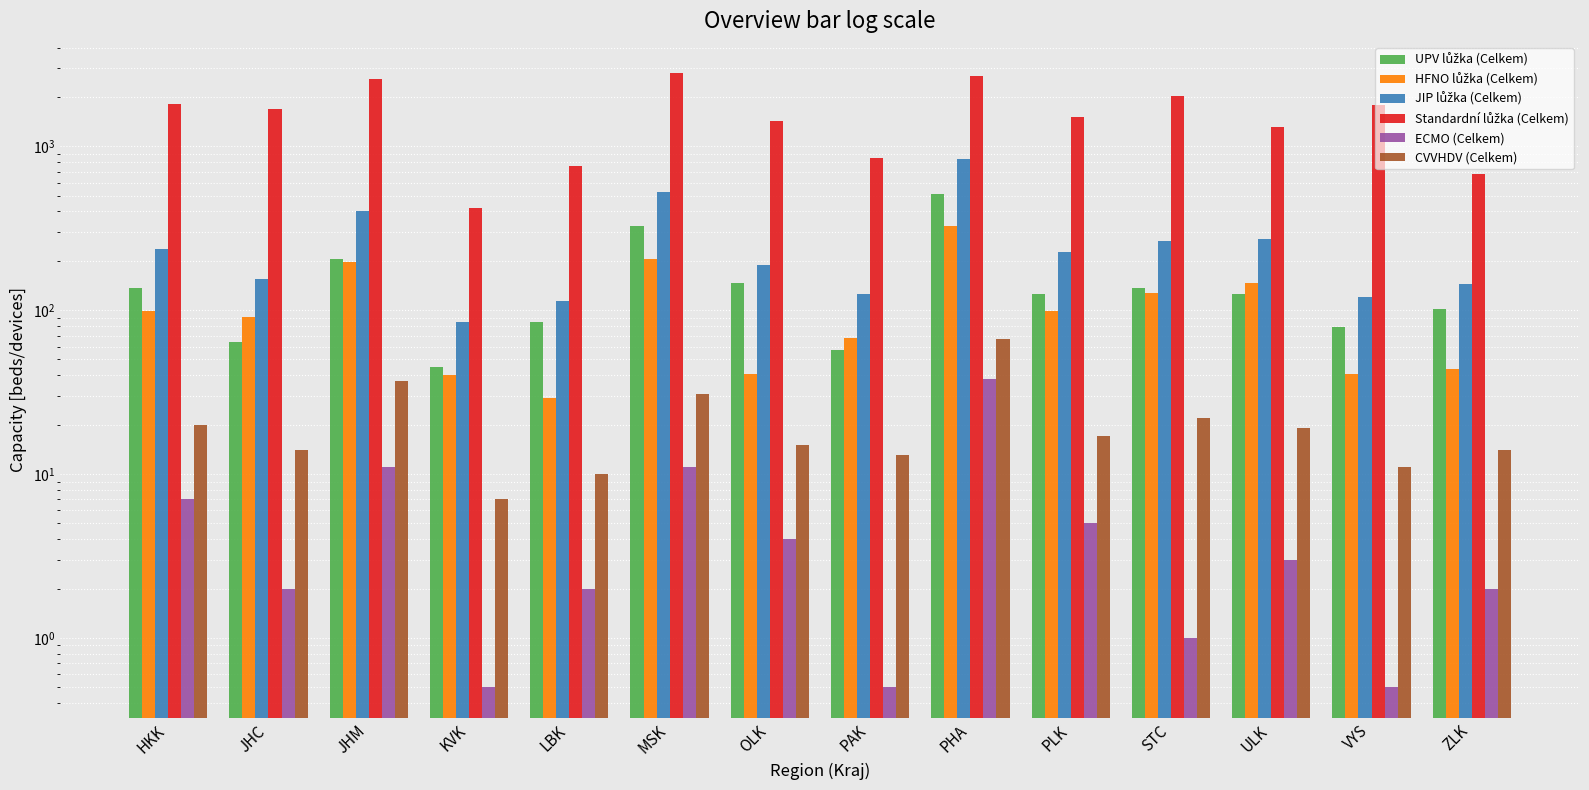

What is the minimum value shown in the chart?

0.5